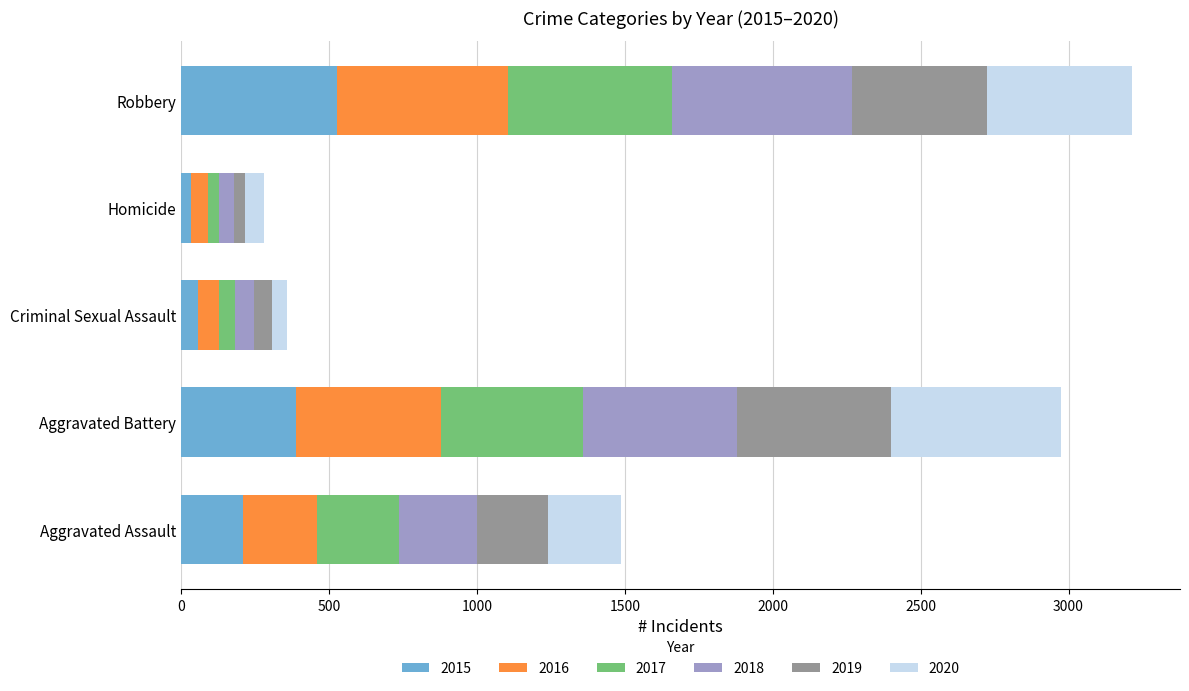

At which label does 2015 reach its peak?

Robbery